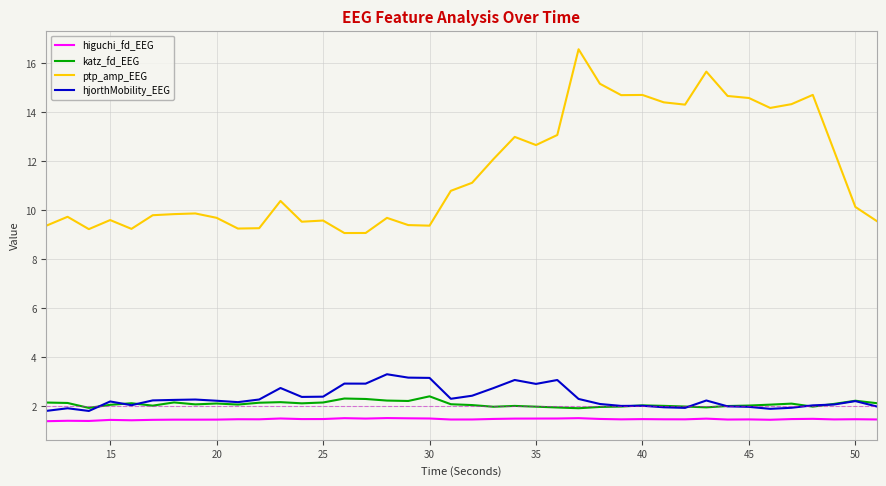

At how many categories does at least one series exceed 7?

40